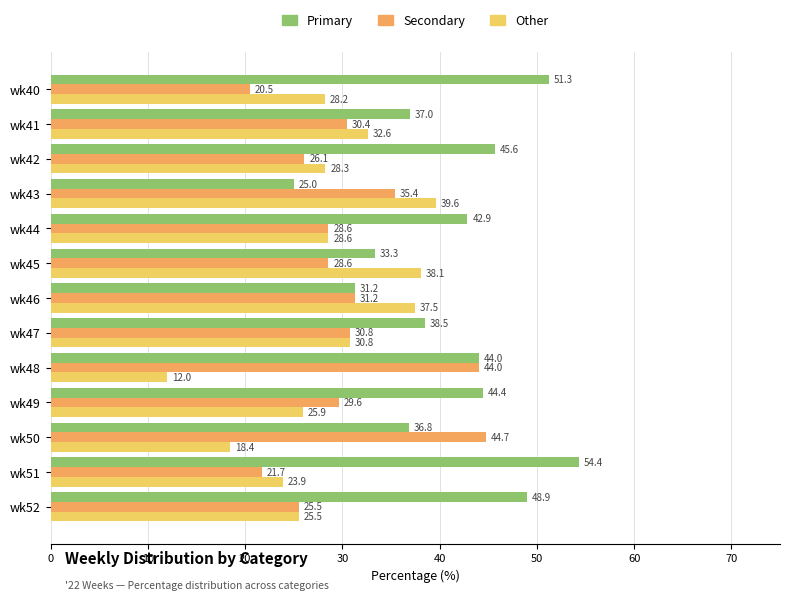

What is the difference between the highest and lowest values at wk47?

7.7